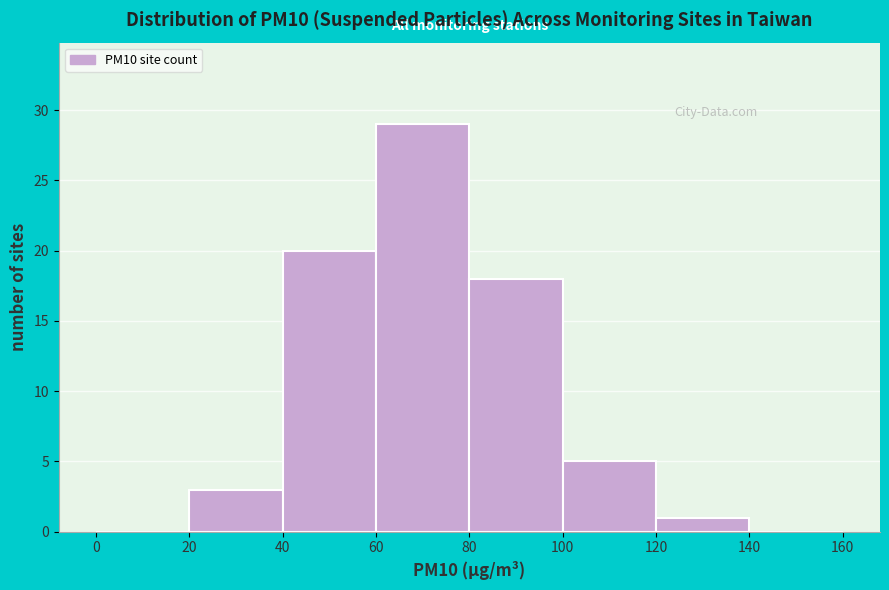

Over which range of the x-axis is the bar tallest?

60 to 80